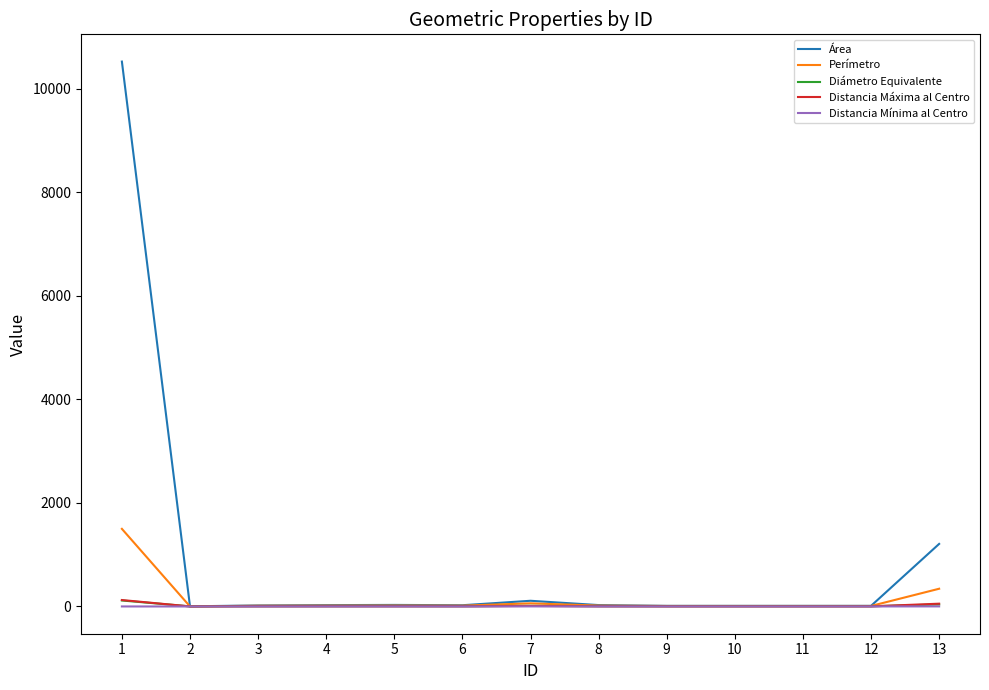

Is the value of Distancia Máxima al Centro at 7 greater than the value of Área at 1?

No